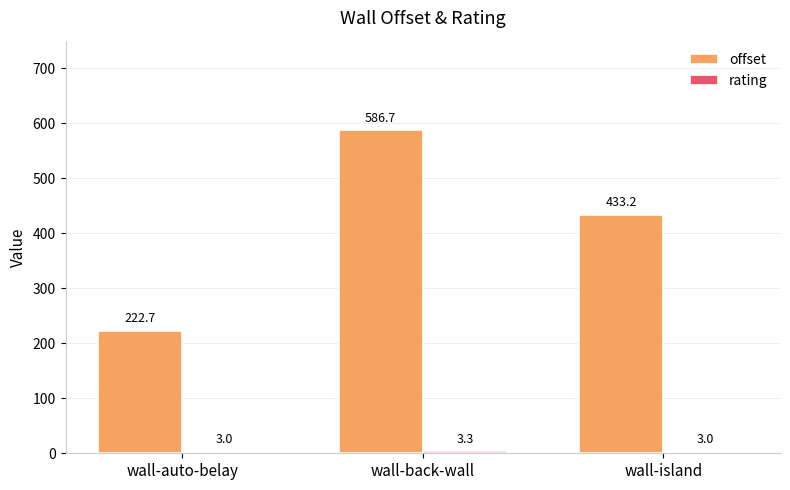

At which label is offset closest to 404?

wall-island